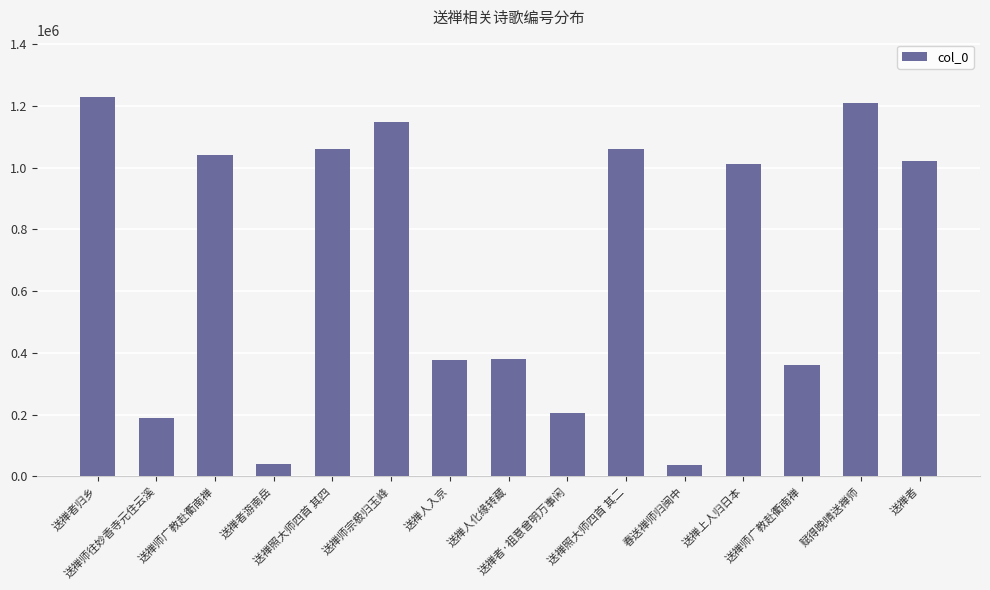

How many values are below 1009924?

7